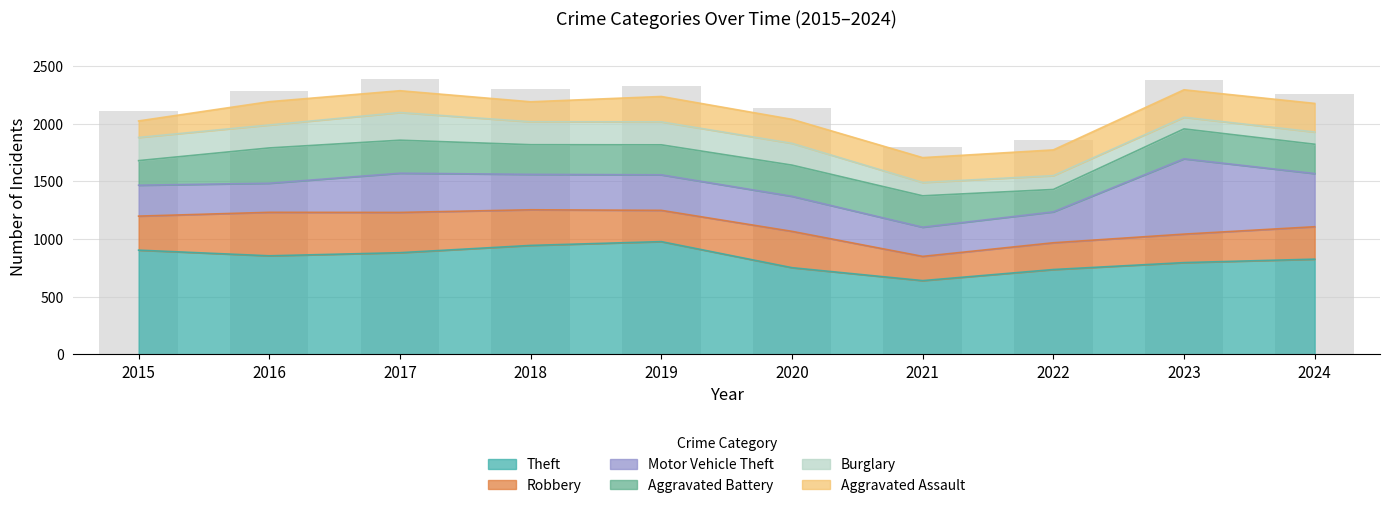

At which category does the chart reach its peak across all series?

2019